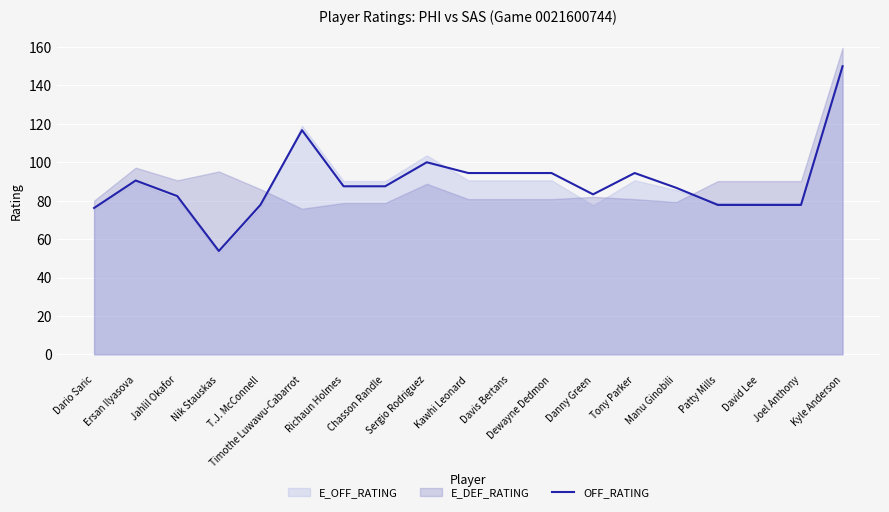

Where does the data first go above 87?

Ersan Ilyasova